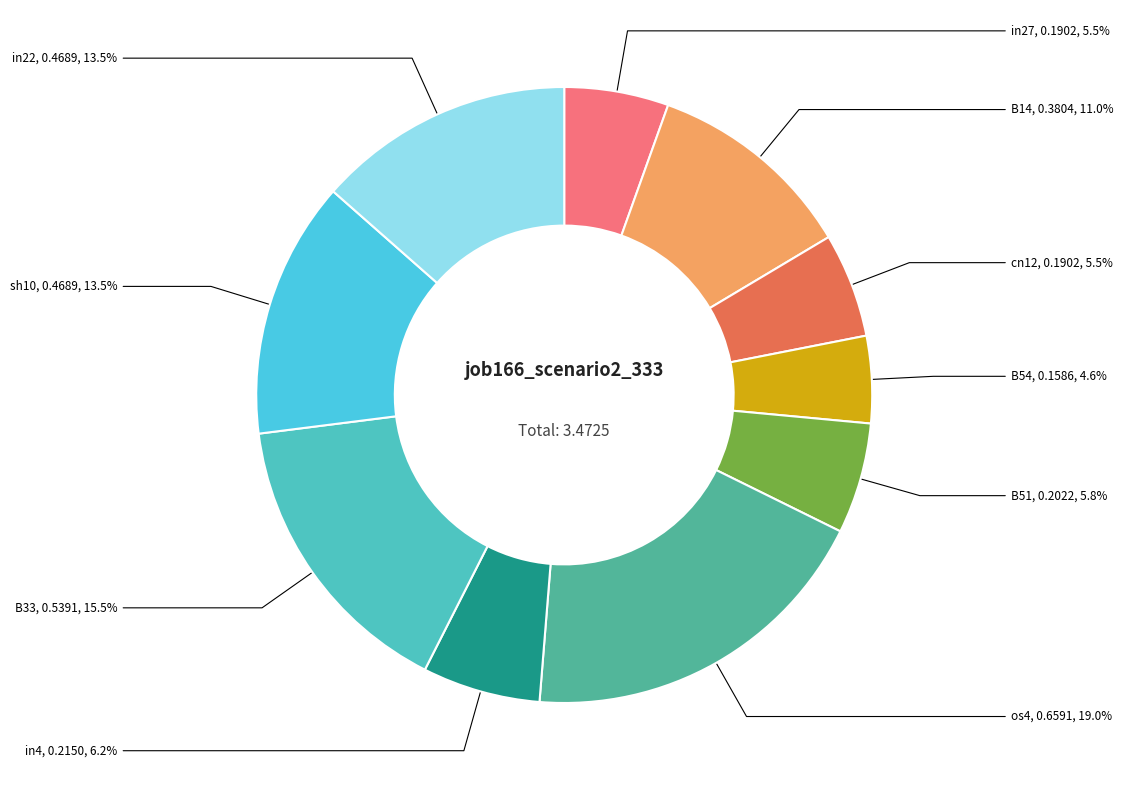

What is the total percentage of in4 and in27?

11.7%